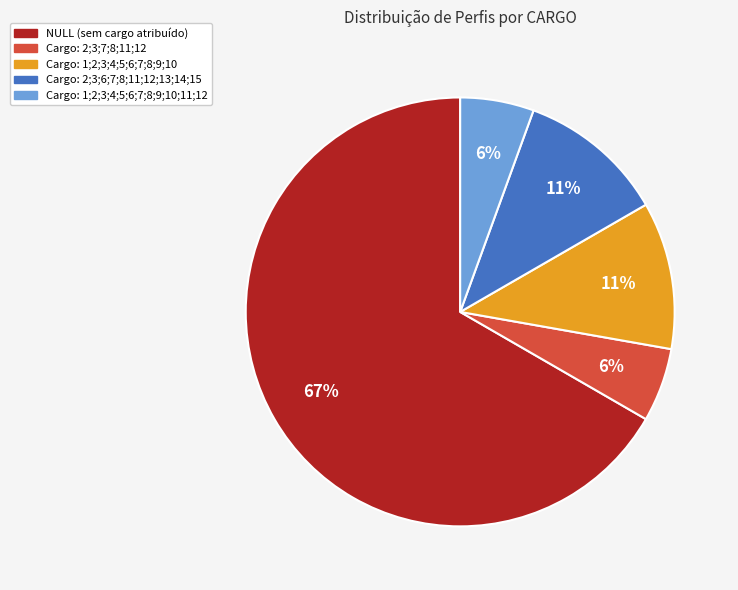

Does any single category account for the majority?

Yes